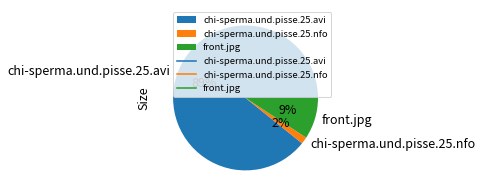

The chi-sperma.und.pisse.25.avi slice represents 99% of the pie. True or false?

False